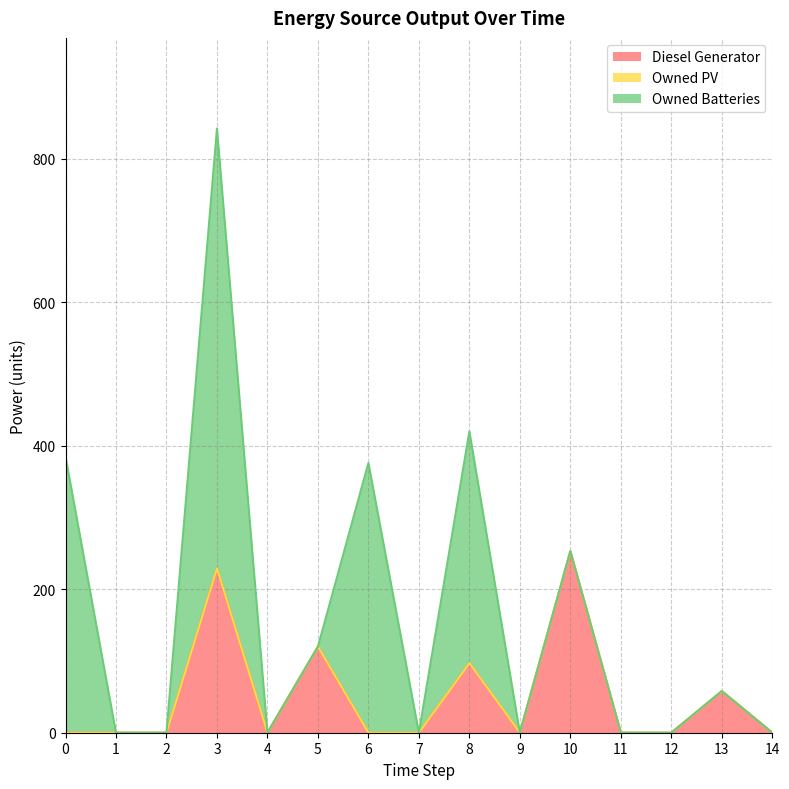

The value of Owned PV at 1 is 0. True or false?

True